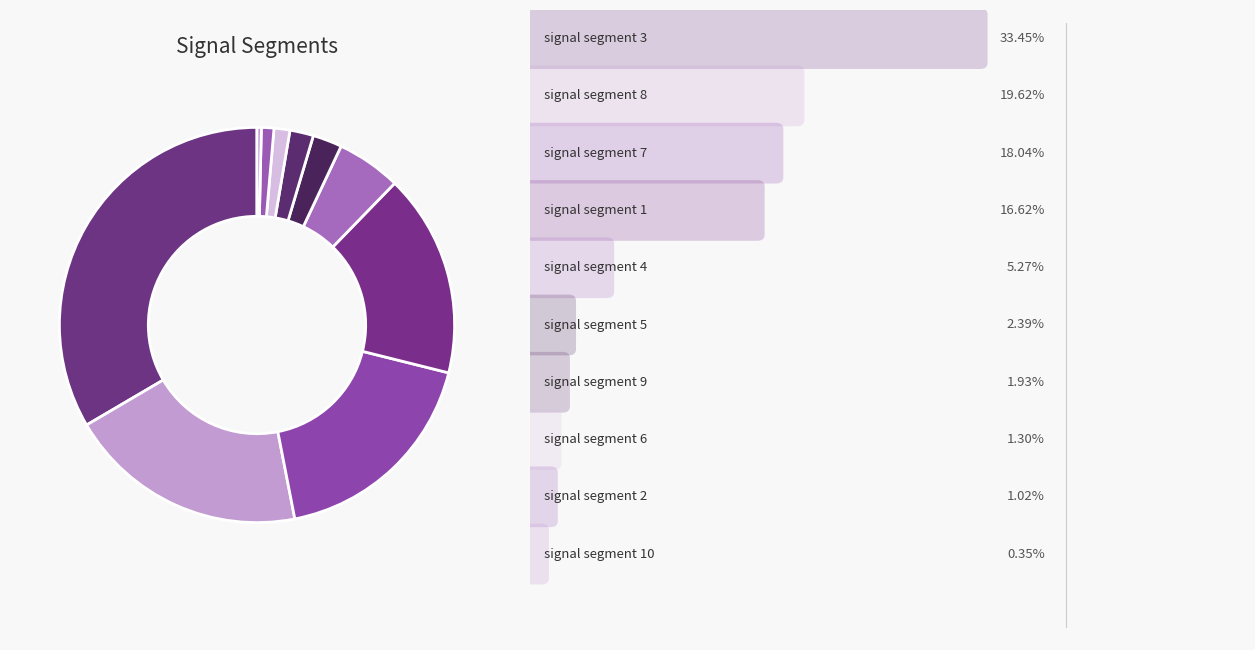

How many slices are in this pie chart?

10